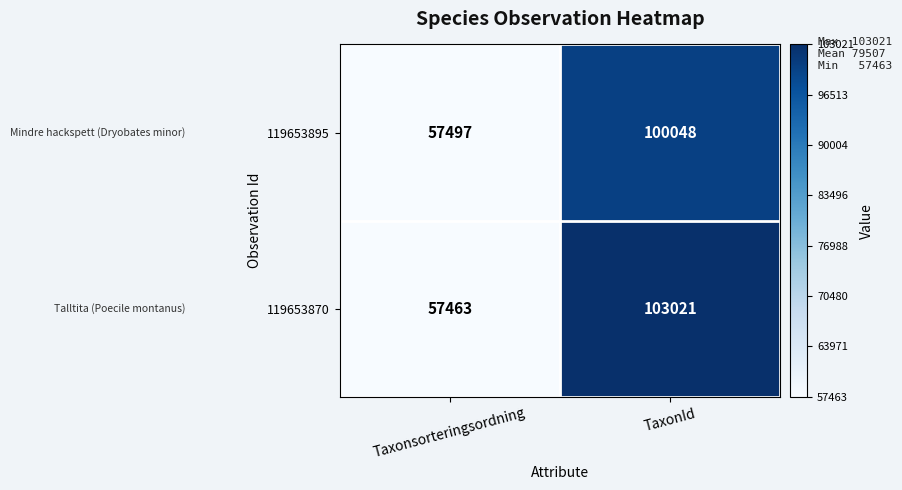

Reading left to right, list all the values displayed in this chart.

119653895: Taxonsorteringsordning=57497	TaxonId=100048
119653870: Taxonsorteringsordning=57463	TaxonId=103021